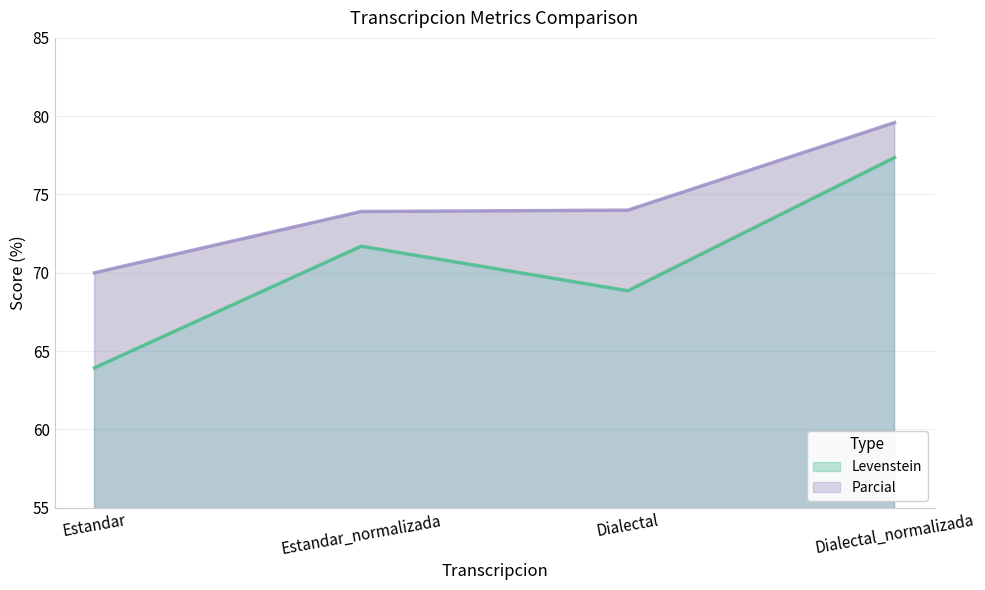

Is the value of Levenstein at Estandar greater than the value of Parcial at Estandar_normalizada?

No